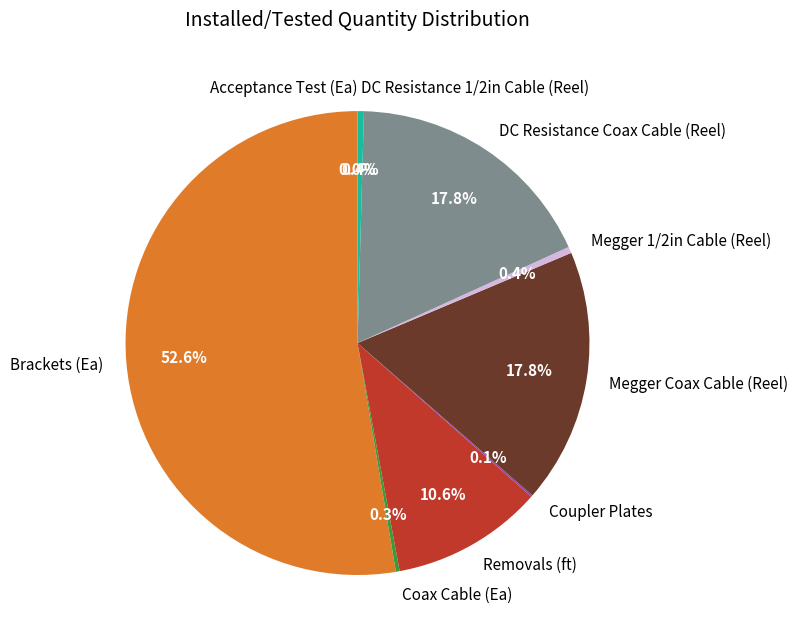

Which has a higher value, Brackets (Ea) or Megger Coax Cable (Reel)?

Brackets (Ea)